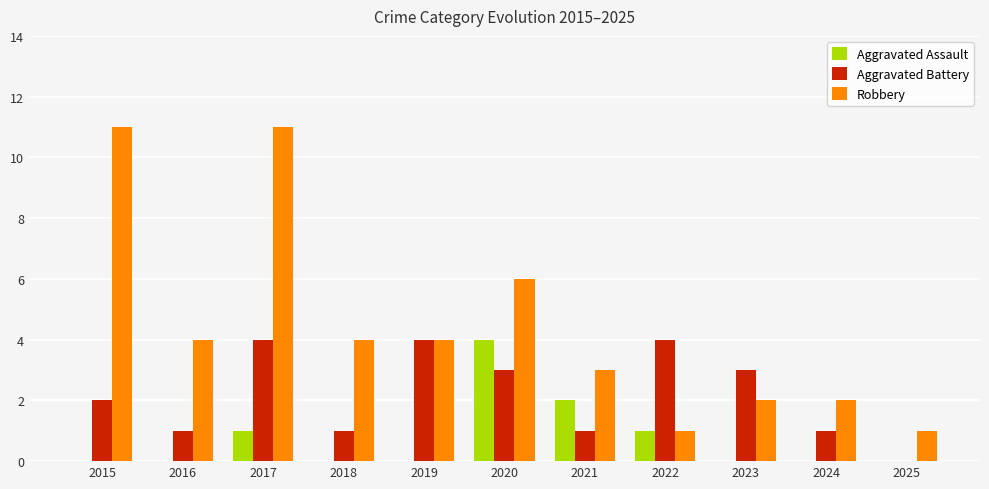

Count the number of categories in the chart.

11